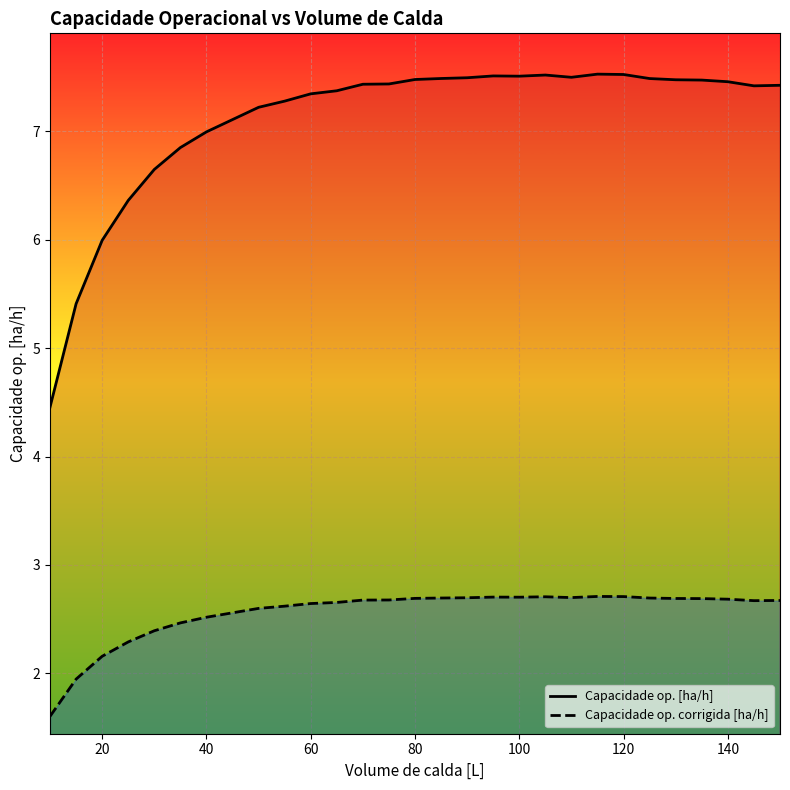

The value of Capacidade op. corrigida [ha/h] at 100 is 3.7. True or false?

False